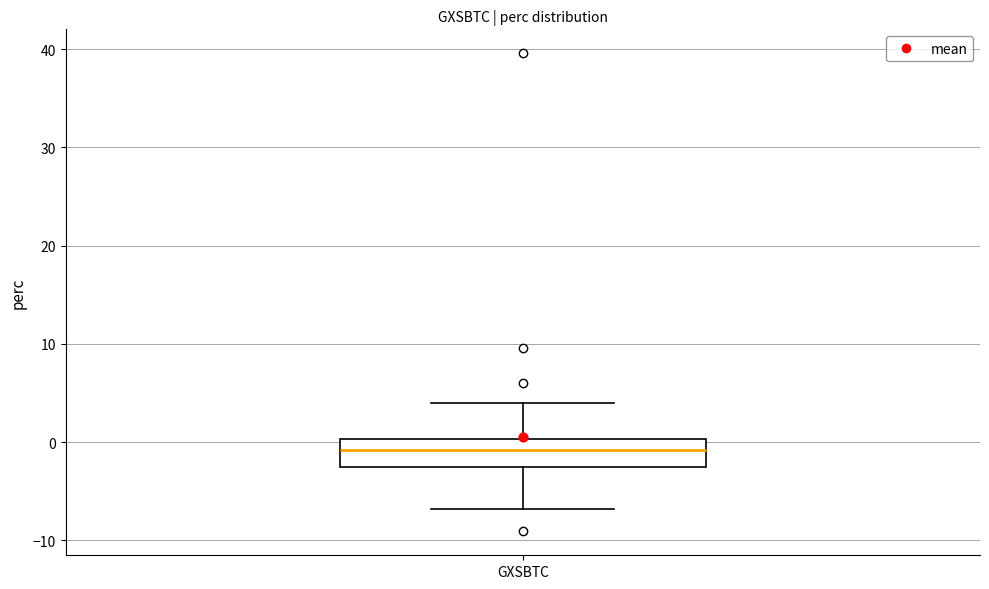

Read this box plot against the y-axis: the position of the median line, the range covered by the box, and the ends of both whiskers. The values are not printed on the chart, so give them approximately, as read against the axis.

median -1, box -3 to 0, whiskers -7 to 4